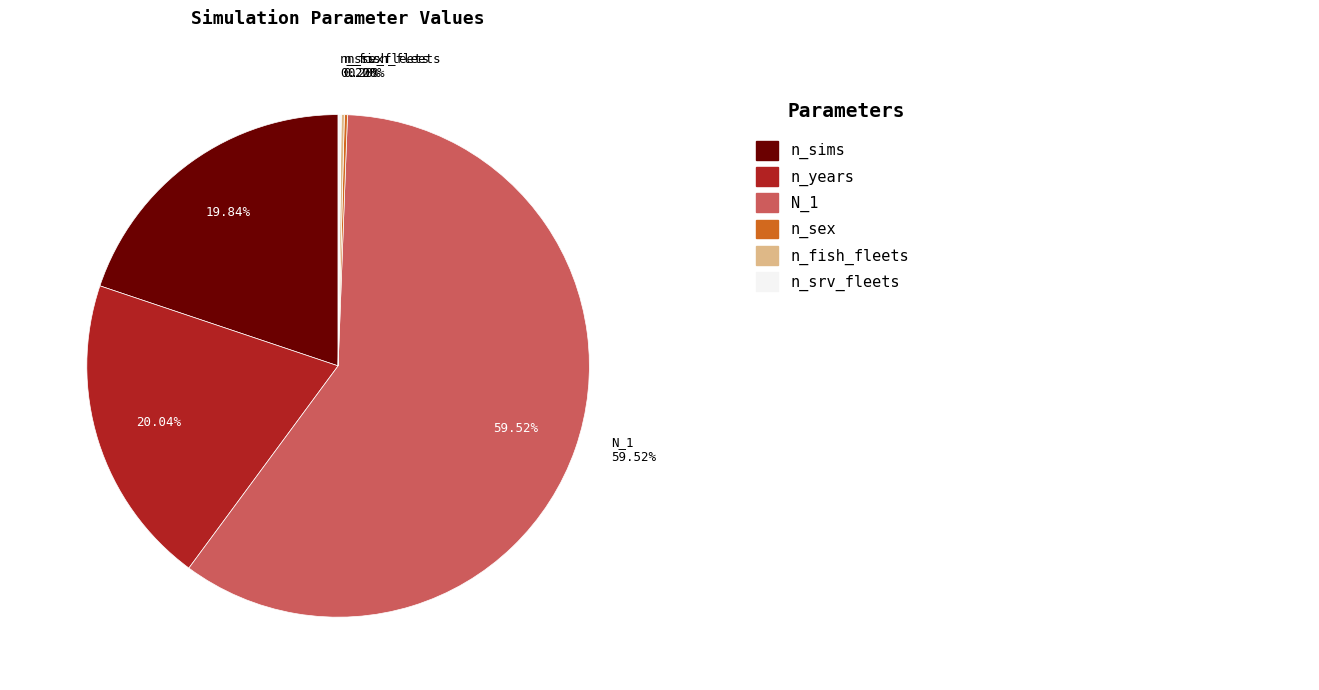

What portion of the pie excludes n_years?

80.0%